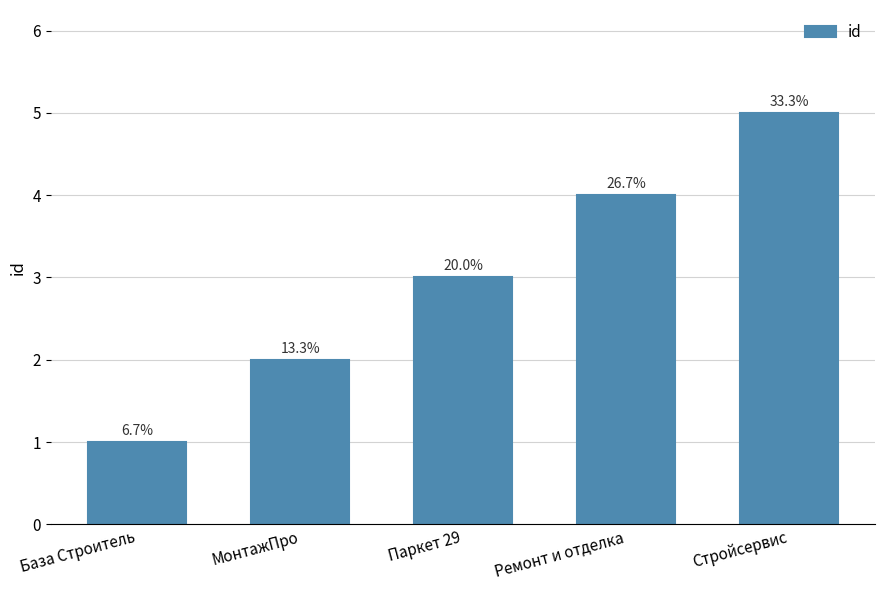

Where does the data first go above 3?

Ремонт и отделка